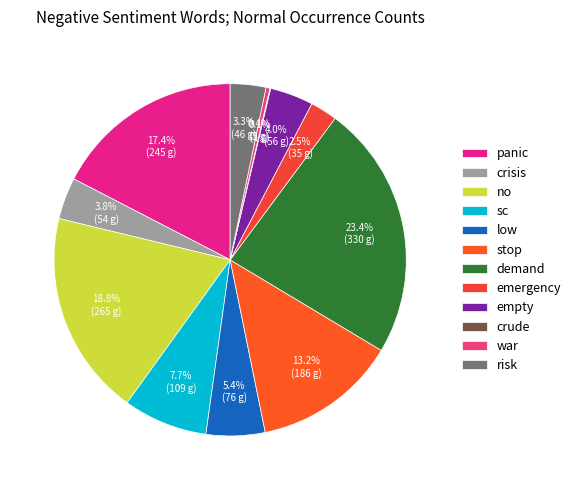

How many slices are in this pie chart?

12